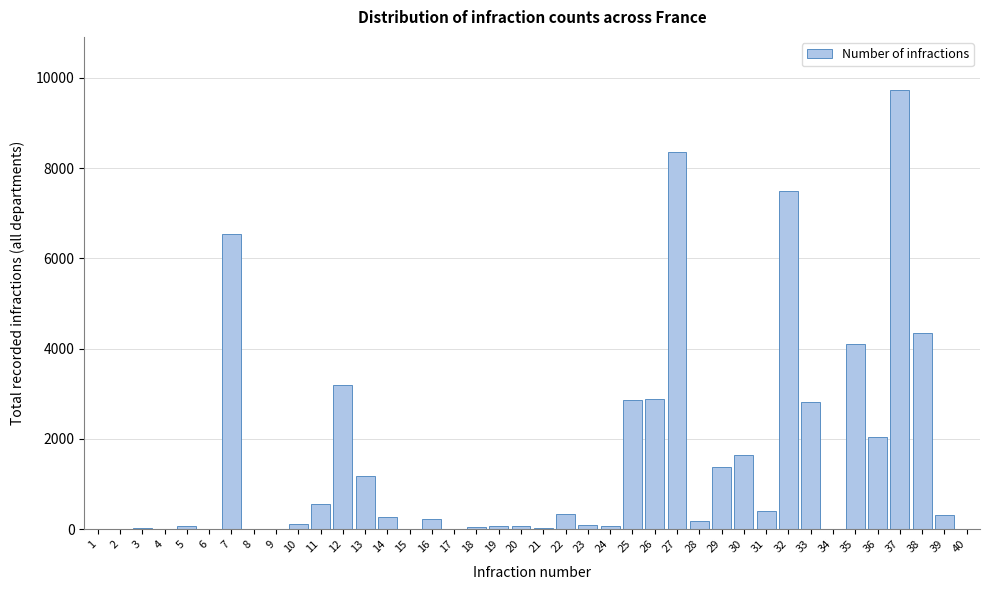

What is the sum of all values?

61485